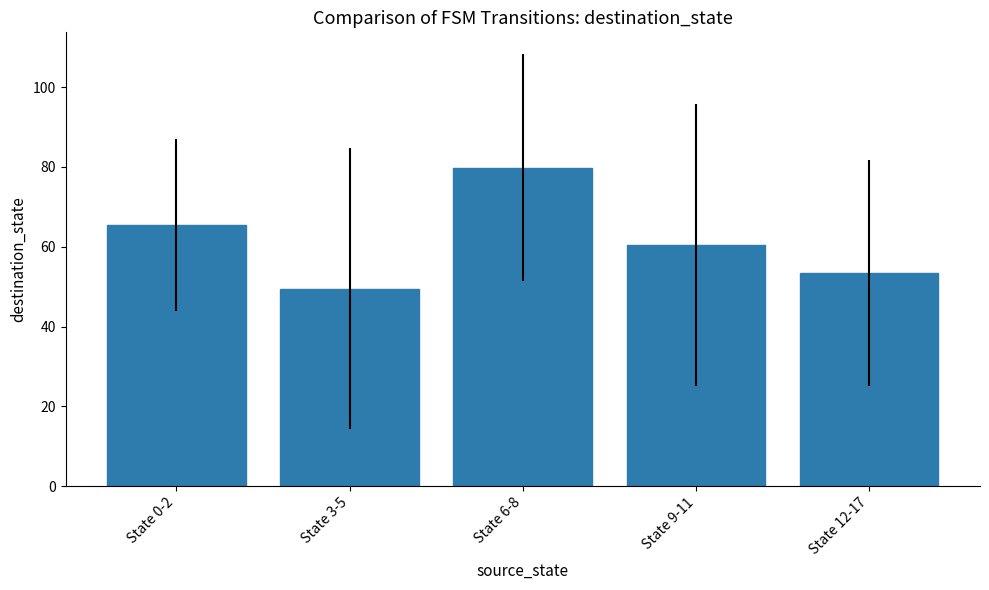

True or false: the data shows 14.3 at State 12-17.

False